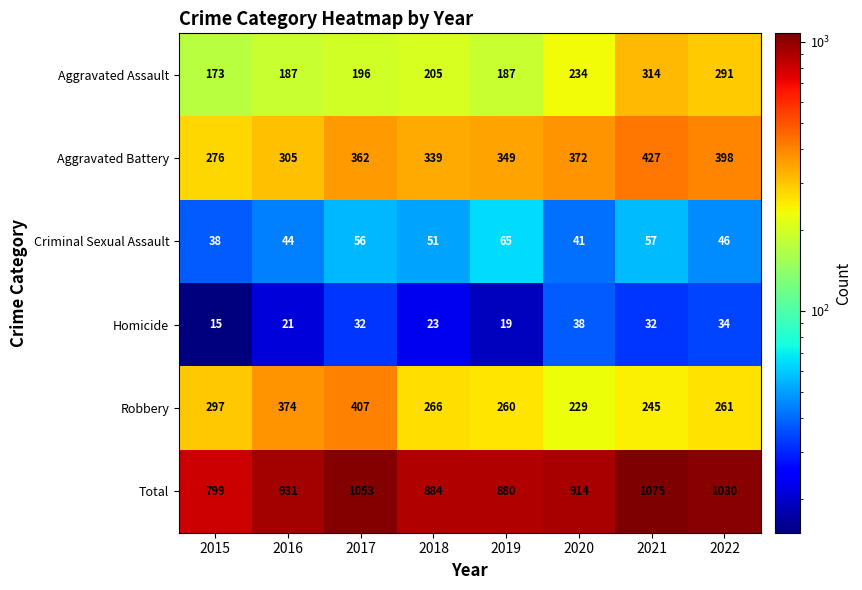

What is the approximate value of Total at 2020?

914